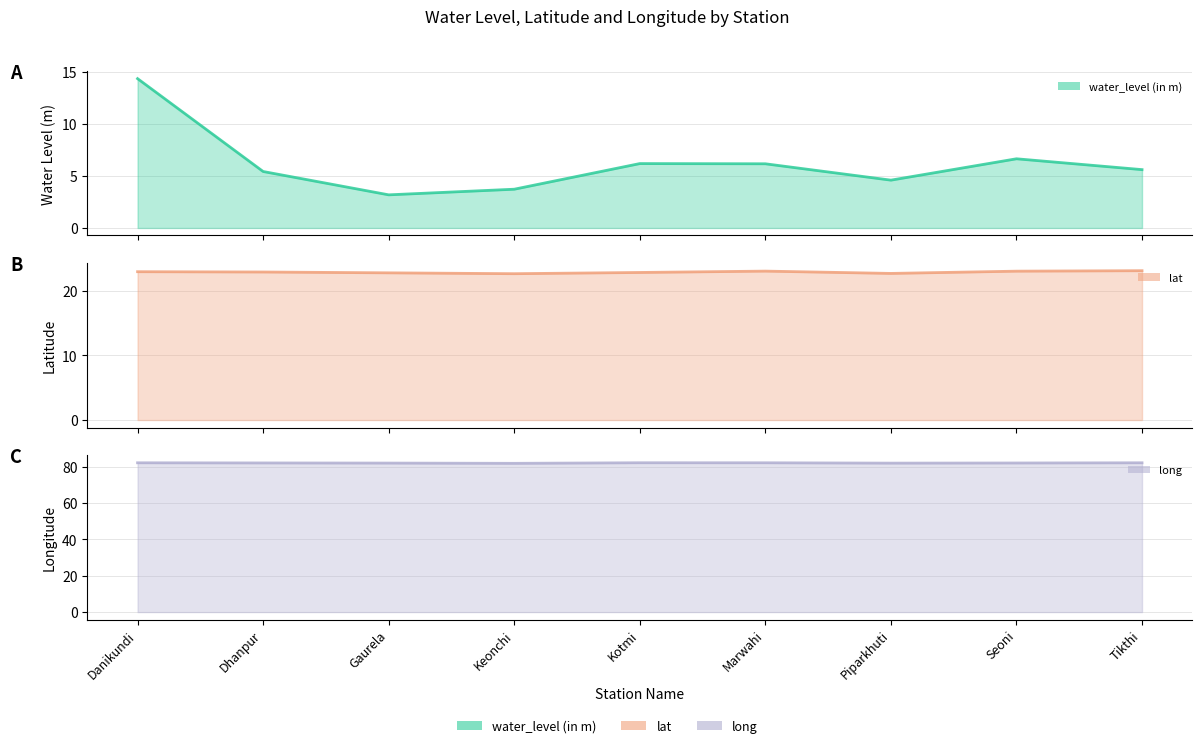

Rank the categories by lat line value from highest to lowest.

Tikthi, Marwahi, Seoni, Danikundi, Dhanpur, Kotmi, Gaurela, Piparkhuti, Keonchi